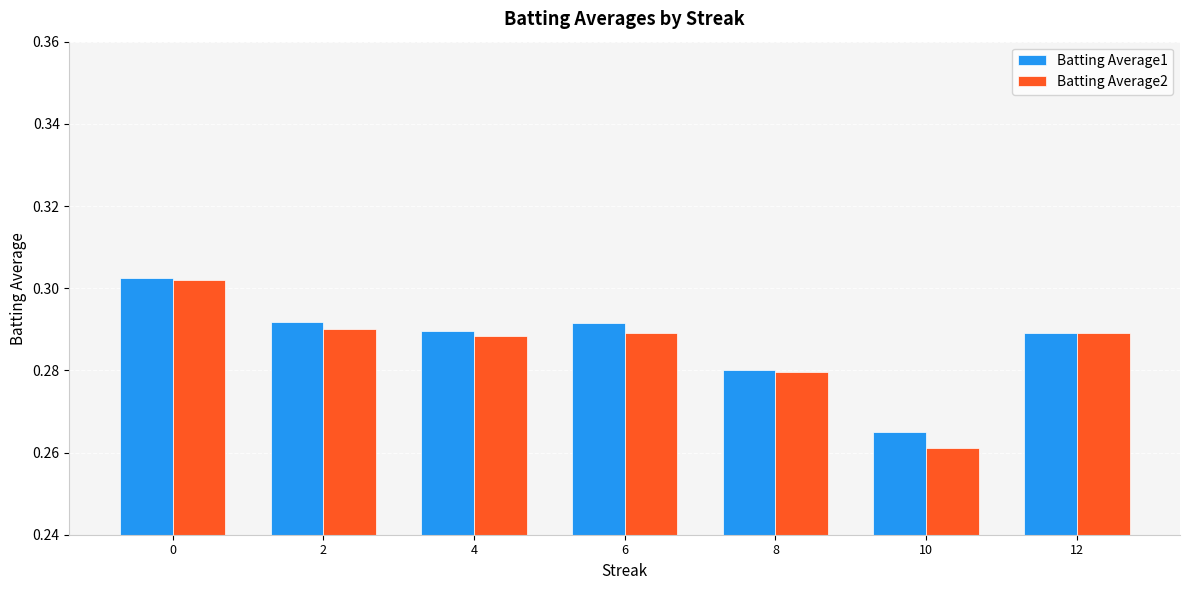

True or false: Batting Average2 has a value of 0.5 at 6.

False